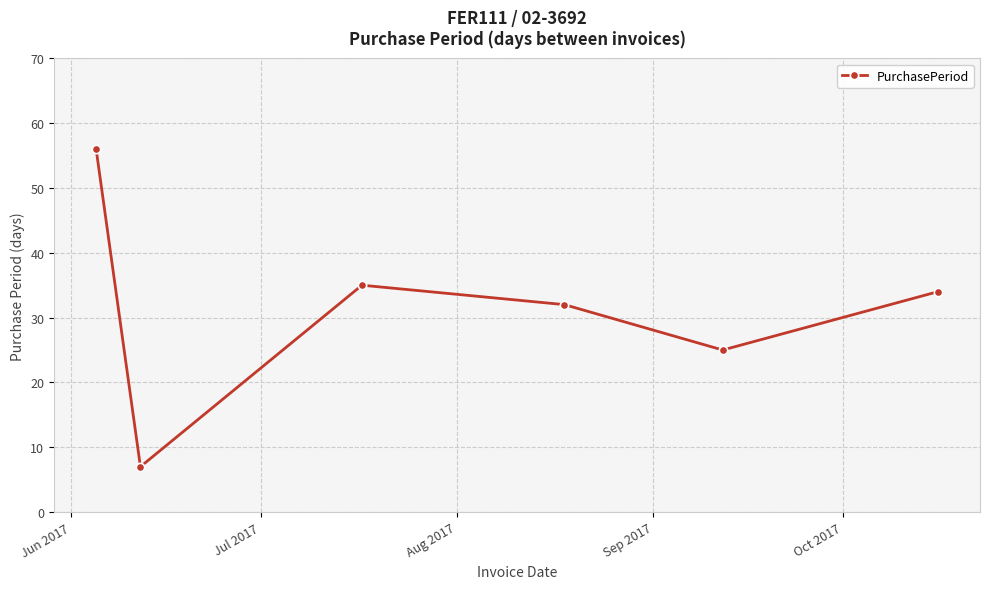

What is the average value?

32